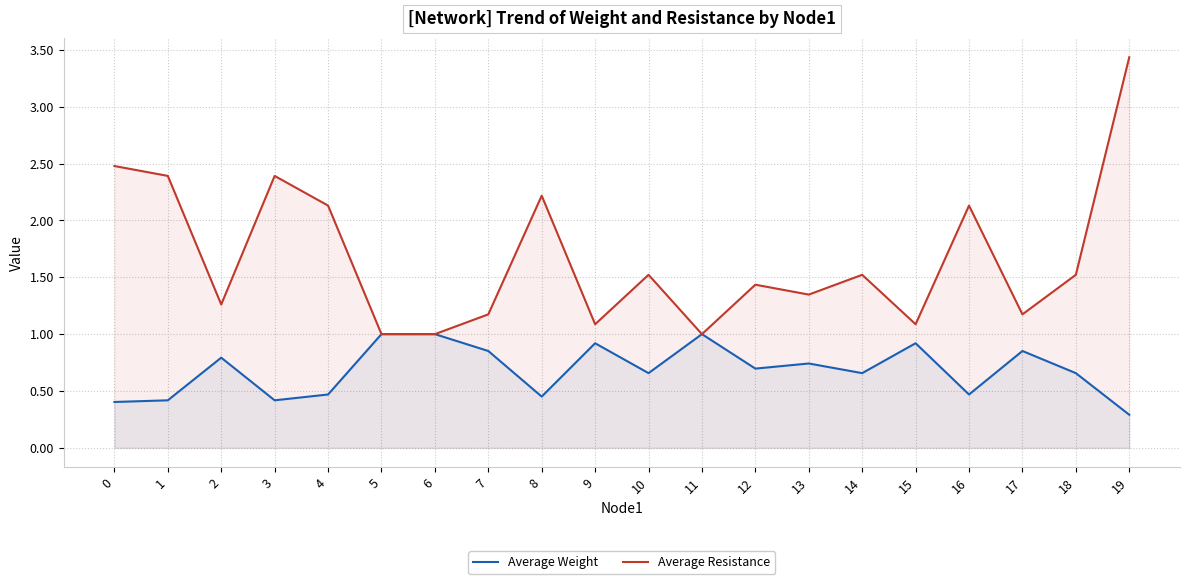

What is the minimum value for Average Weight?

0.3